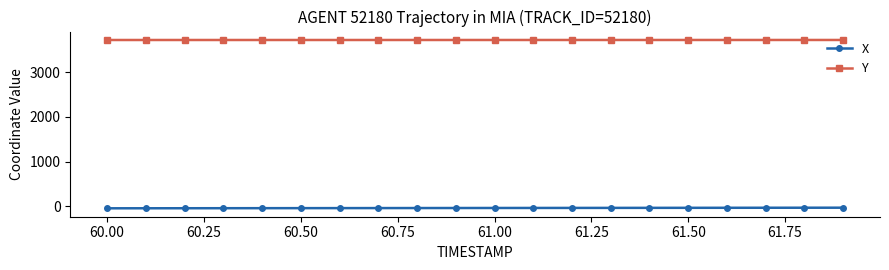

What is the greatest value displayed?

3723.5